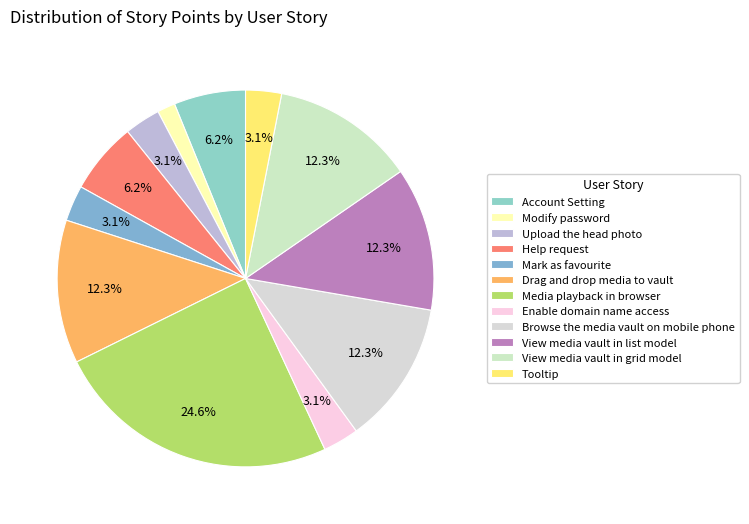

Rank the categories by value from lowest to highest.

Modify password, Upload the head photo, Mark as favourite, Enable domain name access, Tooltip, Account Setting, Help request, Drag and drop media to vault, Browse the media vault on mobile phone, View media vault in list model, View media vault in grid model, Media playback in browser